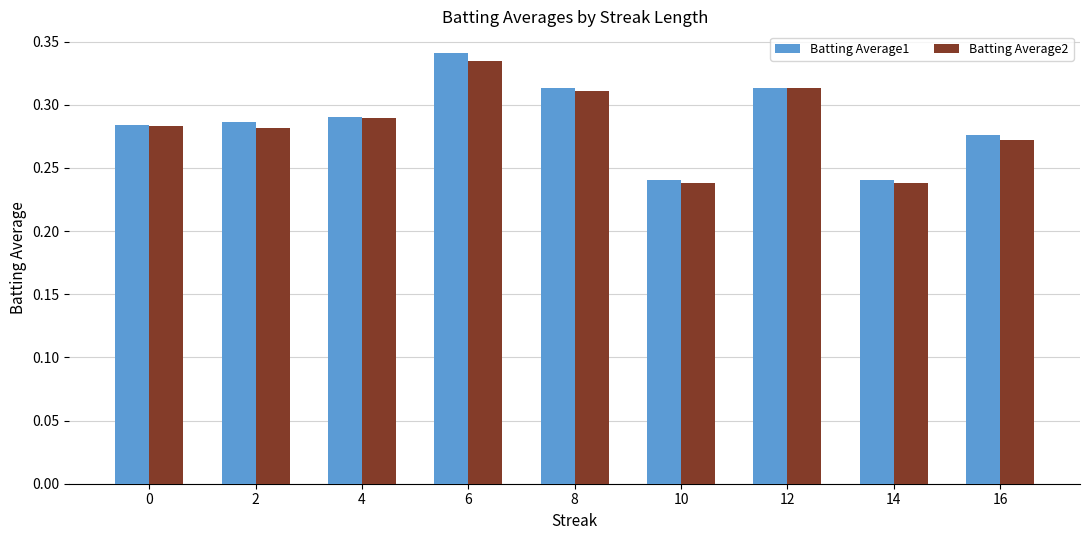

What is the total value across all series at 0?

0.6